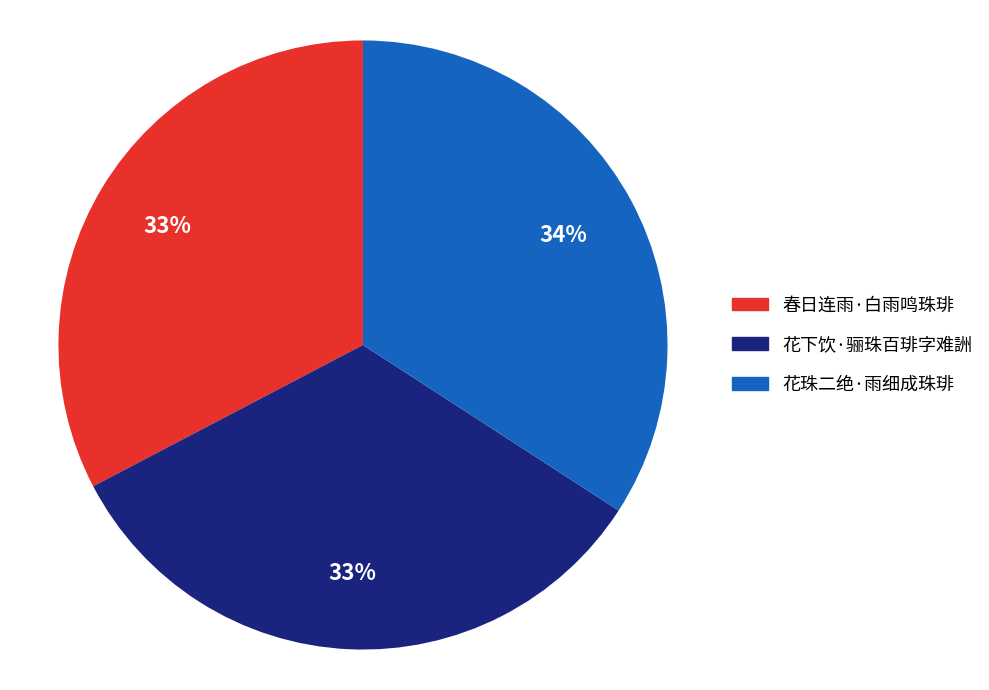

To the nearest percent, what portion does 花下饮·骊珠百琲字难詶 represent?

33%